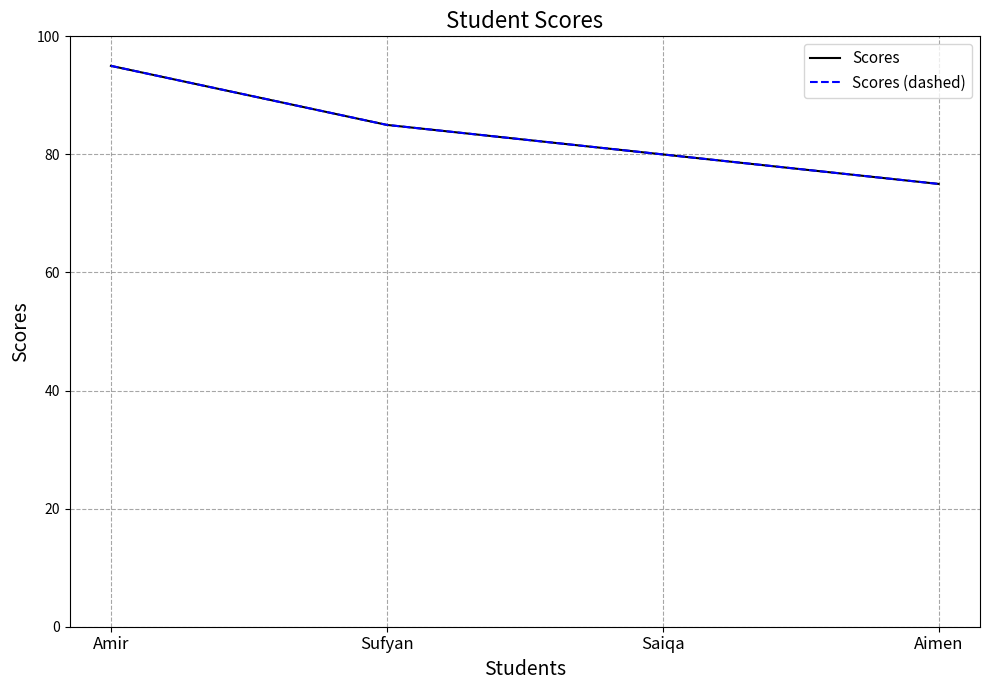

Does the chart display data point markers on the line(s)?

No